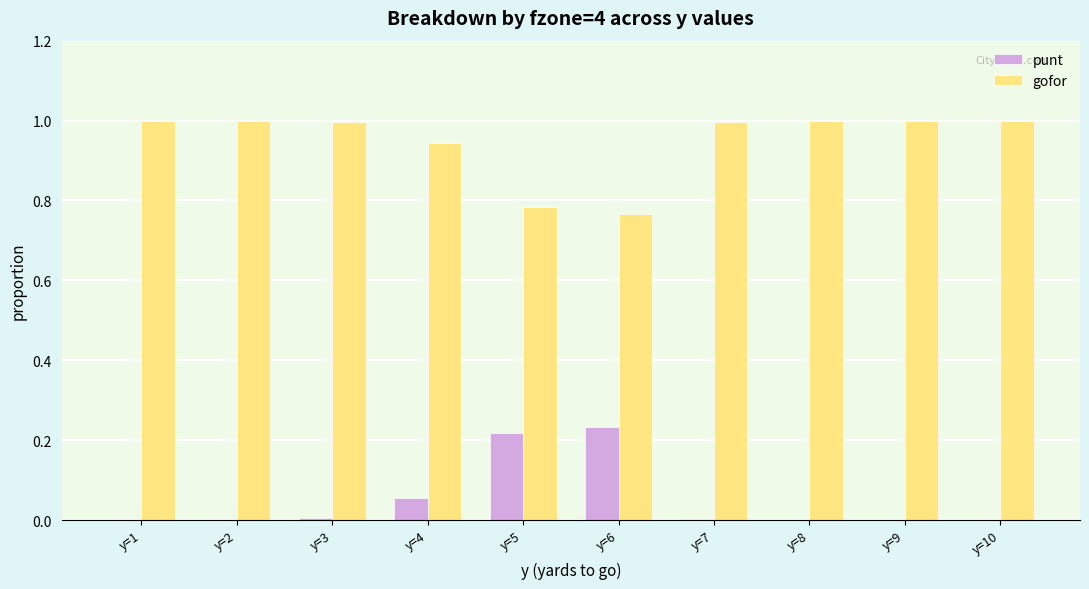

What is the maximum value for gofor?

1.0